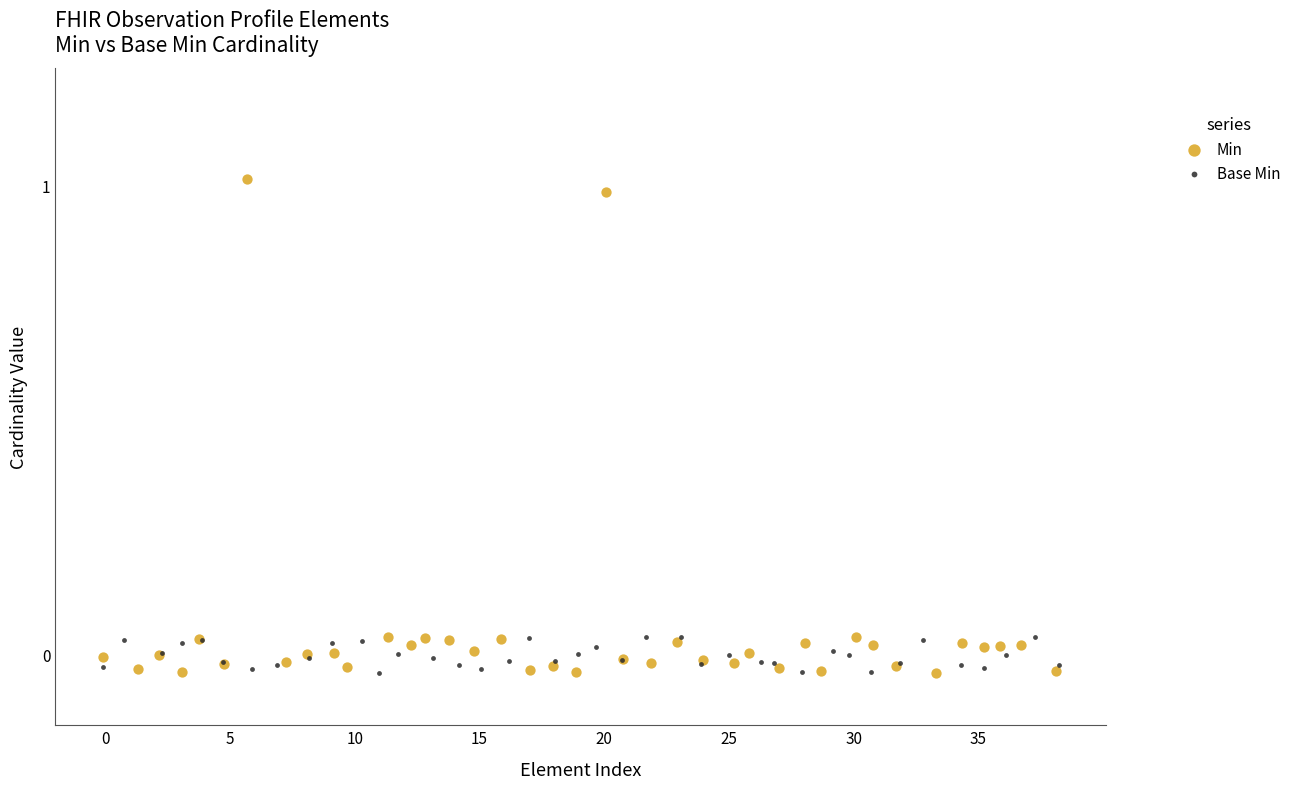

Which series has the widest spread of Y values?

Min